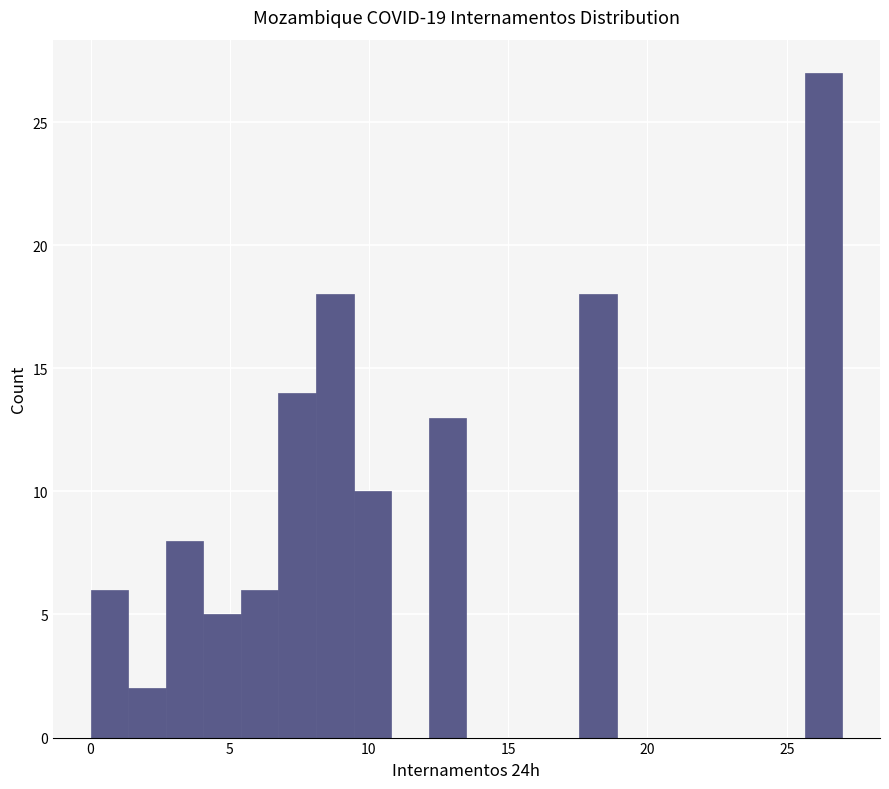

Around what value on the x-axis is the tallest bar? Give the approximate position of its centre, as read against the axis.

26.5